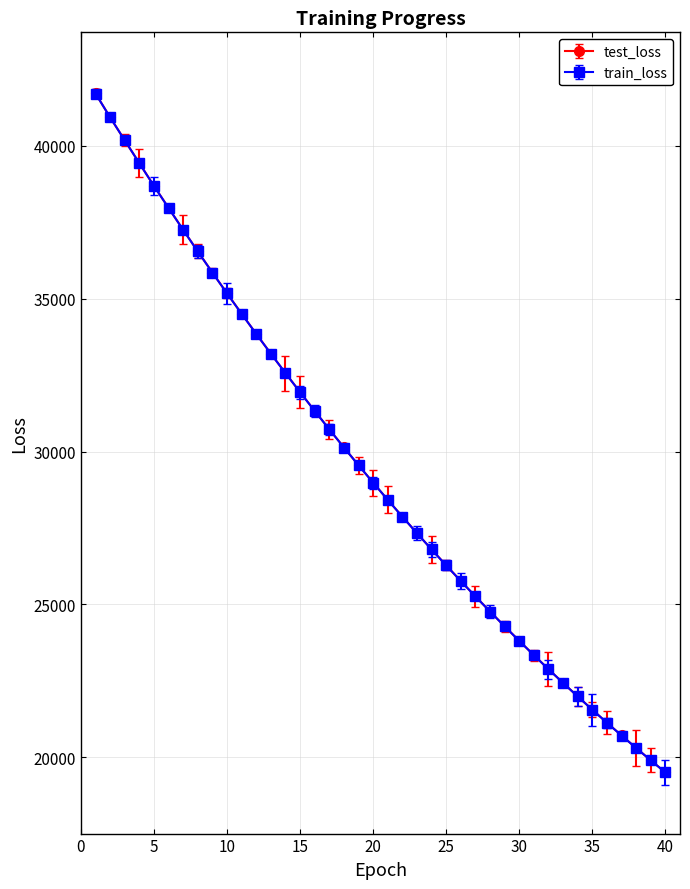

What is the value of the test_loss point at the 4th from the left?

39433.2